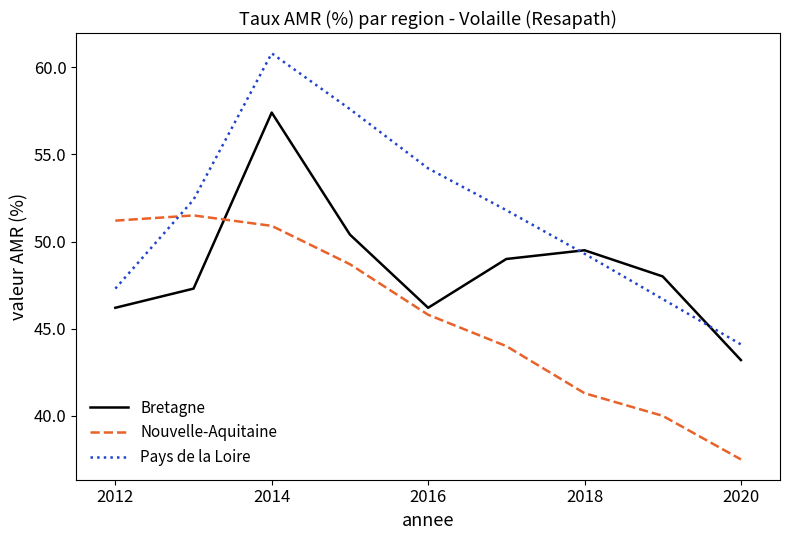

Which series has the widest spread of values?

Pays de la Loire